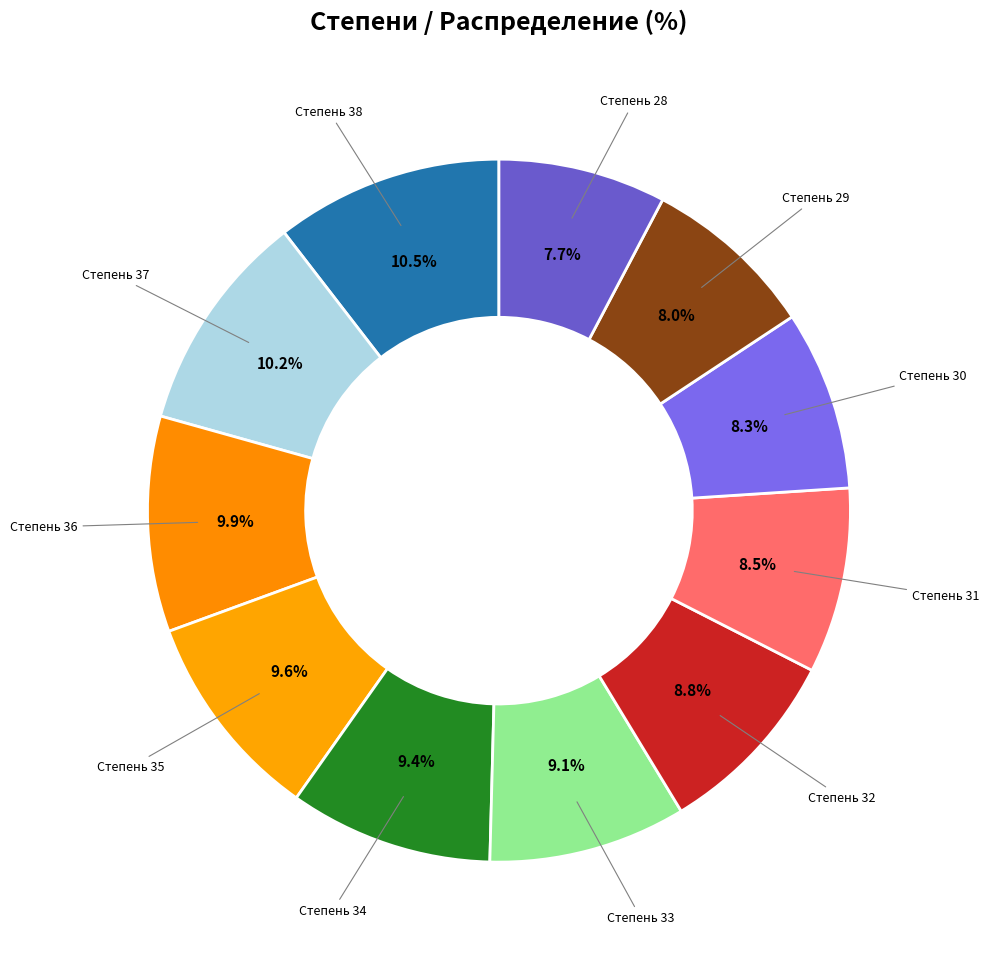

How many slices are in this pie chart?

11